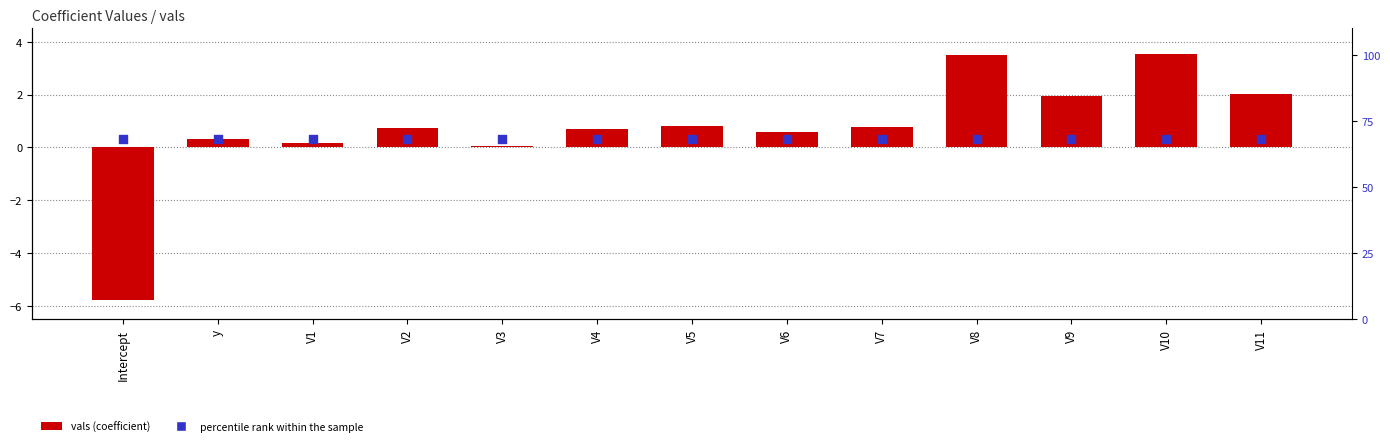

Which series reaches the minimum Y coordinate?

vals